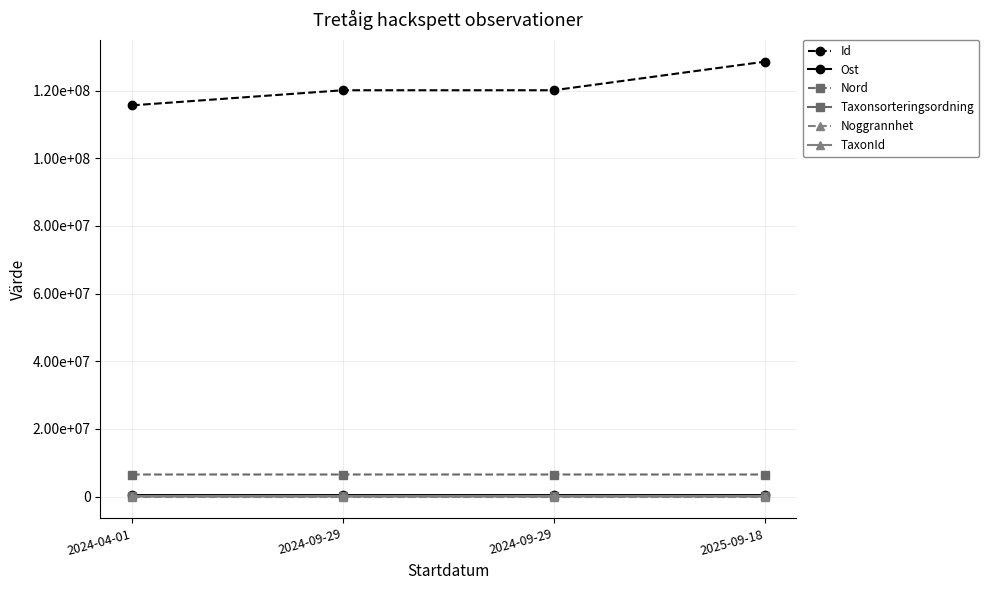

Reading left to right, transcribe all the data shown in this chart.

Id: 2024-04-01=115630946	2024-09-29=120093072	2024-09-29=120092950	2025-09-18=128525158
Ost: 2024-04-01=468218	2024-09-29=468331	2024-09-29=468305	2025-09-18=468235
Nord: 2024-04-01=6546697	2024-09-29=6546835	2024-09-29=6546611	2025-09-18=6546696
Taxonsorteringsordning: 2024-04-01=57265	2024-09-29=57320	2024-09-29=57320	2025-09-18=57723
Noggrannhet: 2024-04-01=20	2024-09-29=25	2024-09-29=25	2025-09-18=20
TaxonId: 2024-04-01=100109	2024-09-29=100109	2024-09-29=100109	2025-09-18=100109